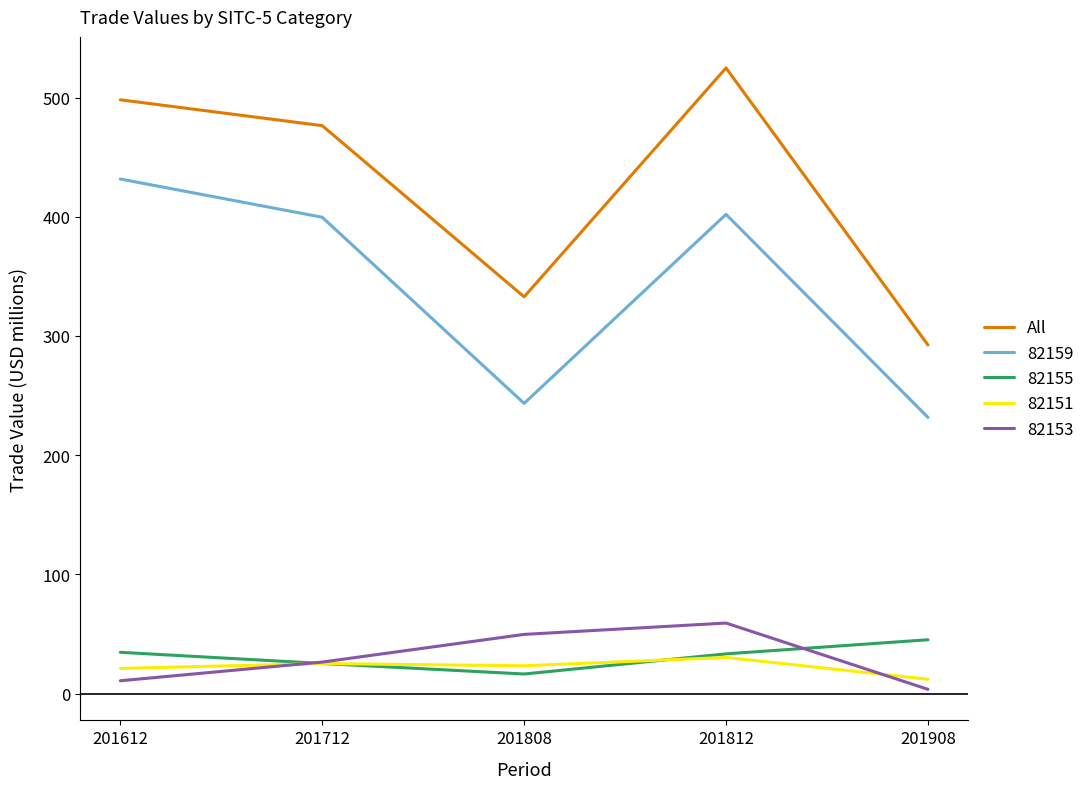

What is the difference between the highest and lowest values at 201712?

451.3